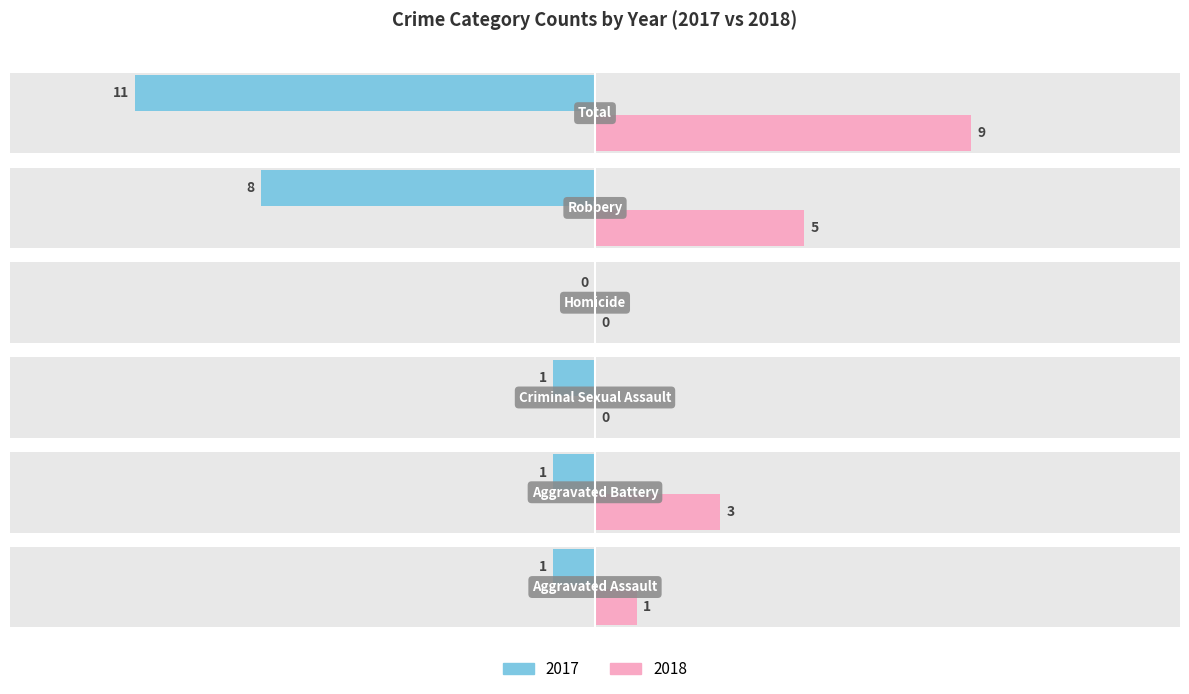

Where does the data first go above 3?

Robbery